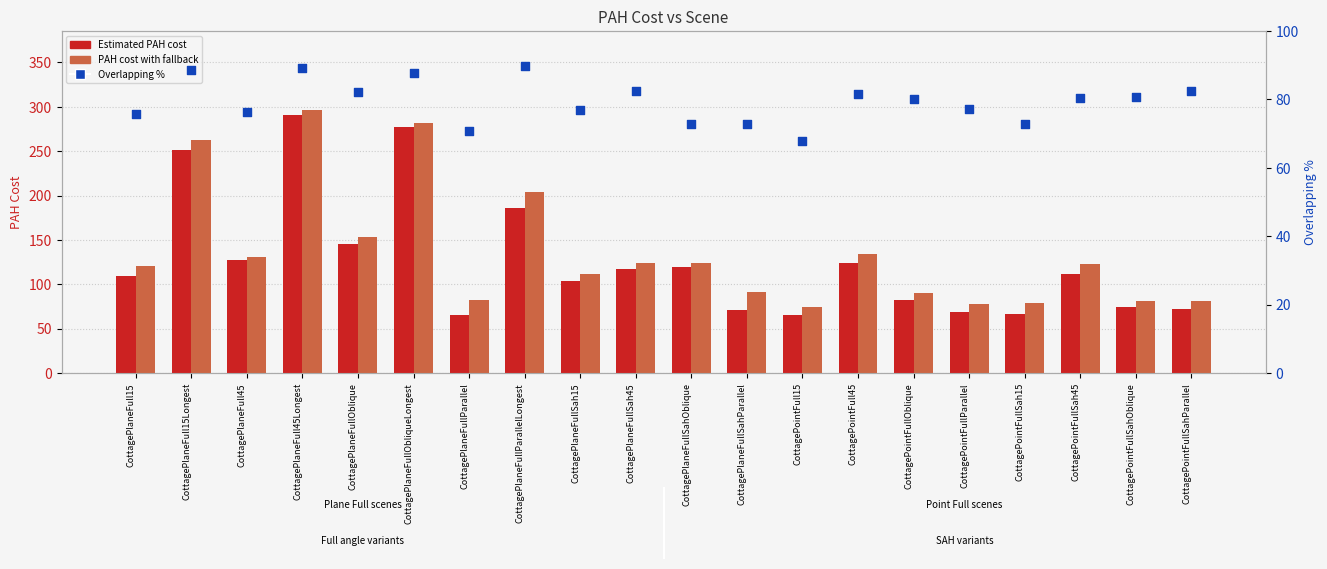

Which series has the largest Y range (max minus min)?

Estimated PAH cost